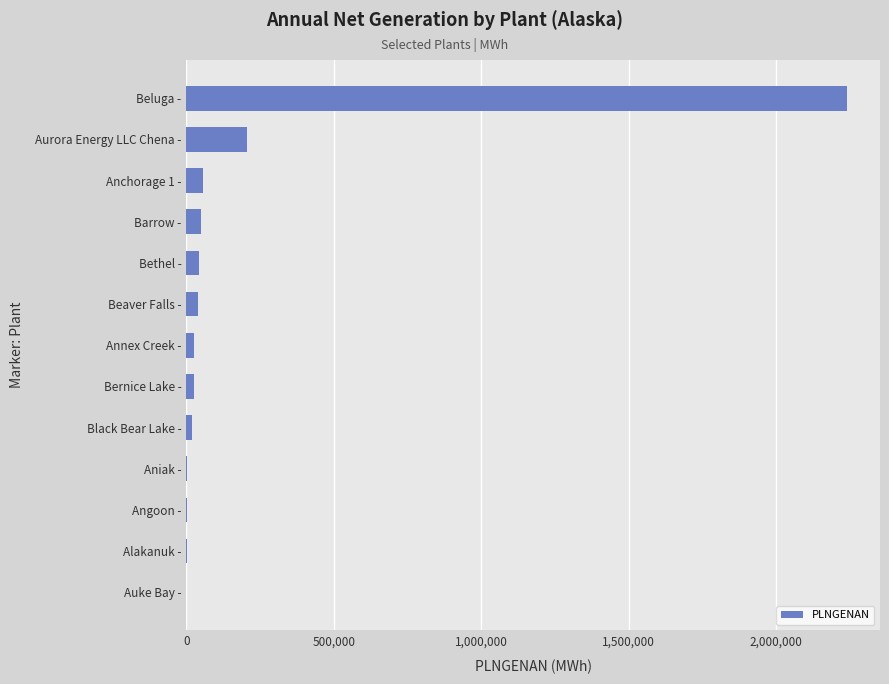

Approximately how many times larger is the value at Aurora Energy LLC Chena - compared to Barrow -?

4.1